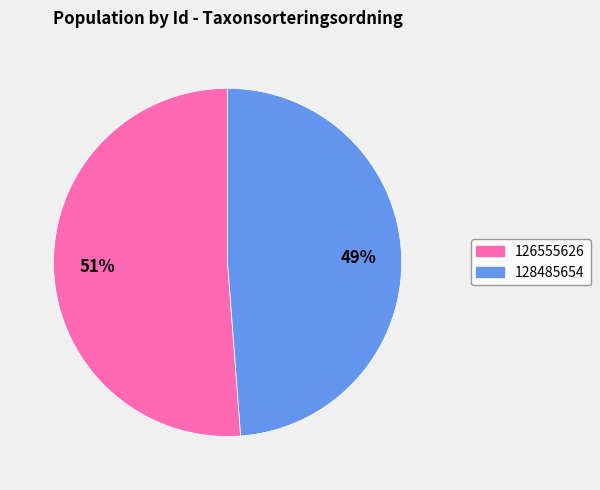

To the nearest percent, what is the difference between the largest and smallest slice percentages?

2%